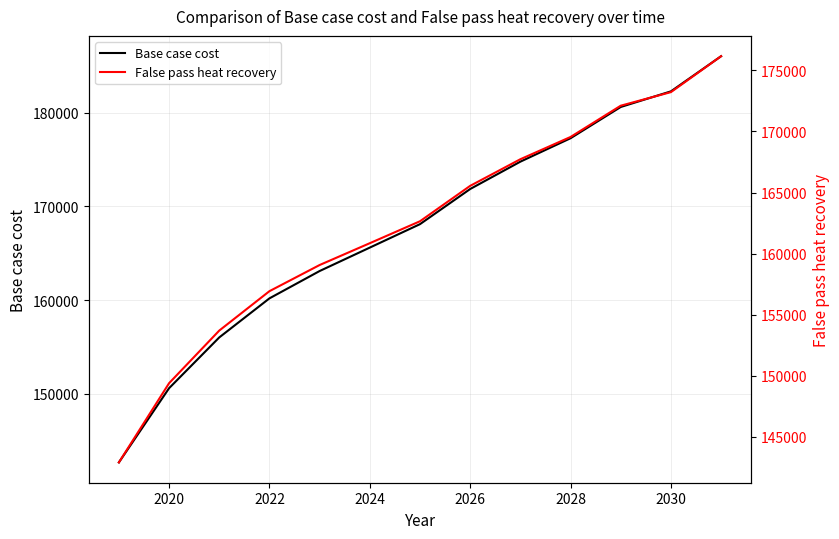

List the series in order of their peak value, highest first.

Base case cost, False pass heat recovery